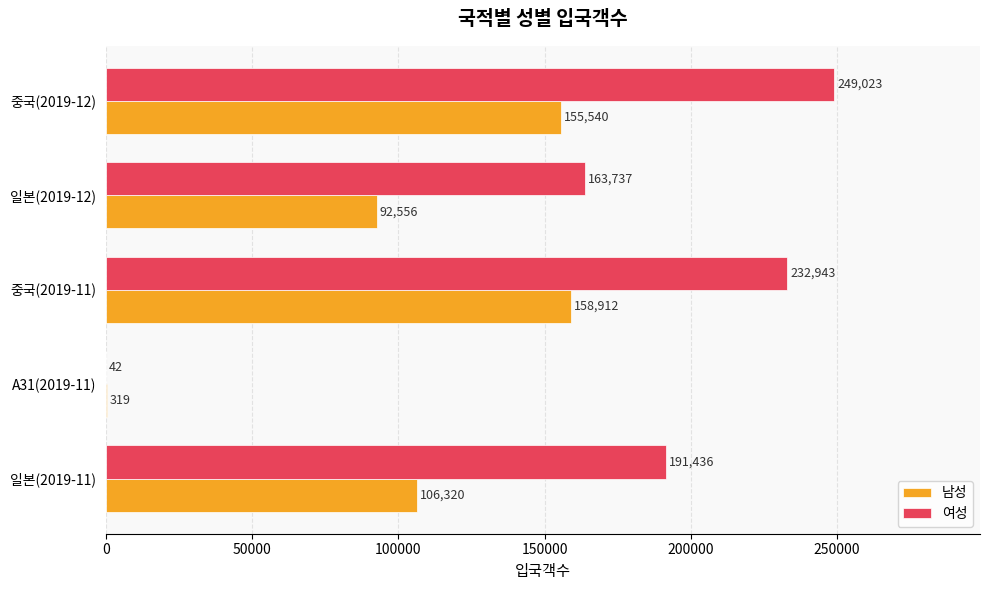

What are all the series names shown in the legend?

남성, 여성